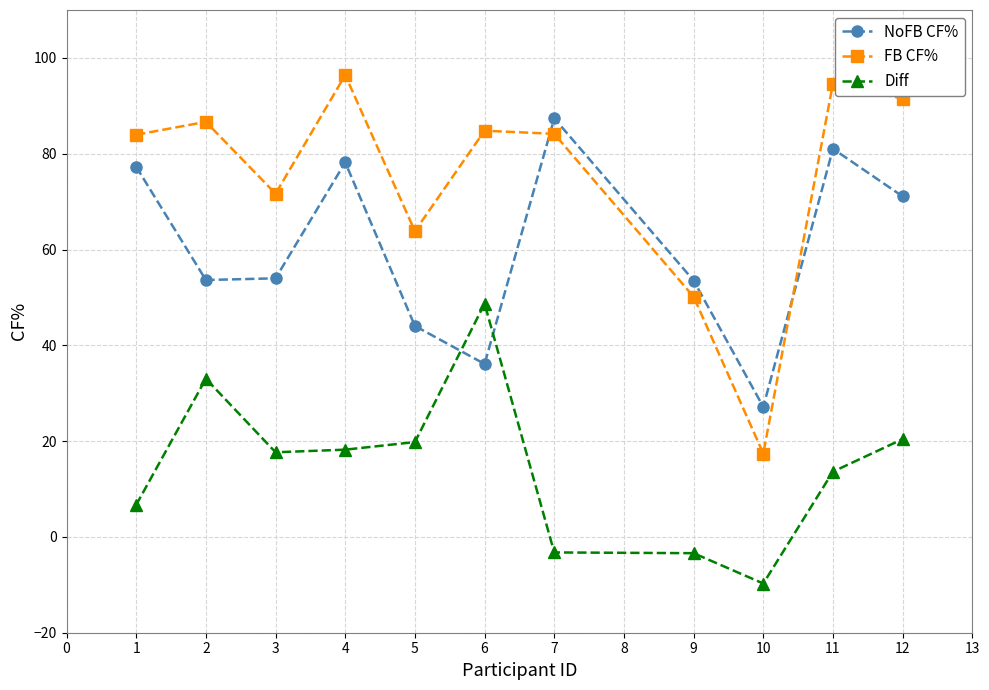

What is the average value of the FB CF% series?

75.0